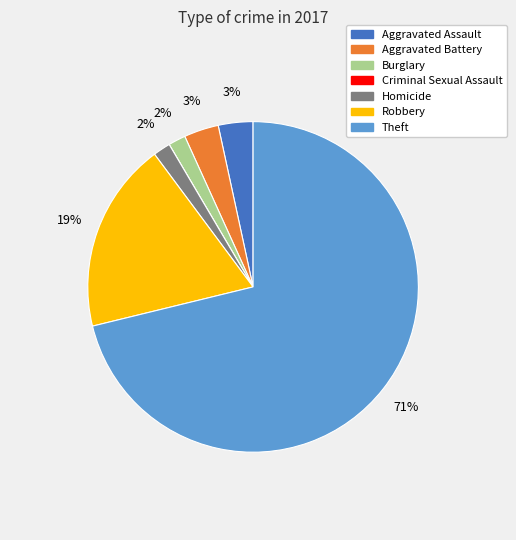

Between Theft and Aggravated Battery, which is larger?

Theft